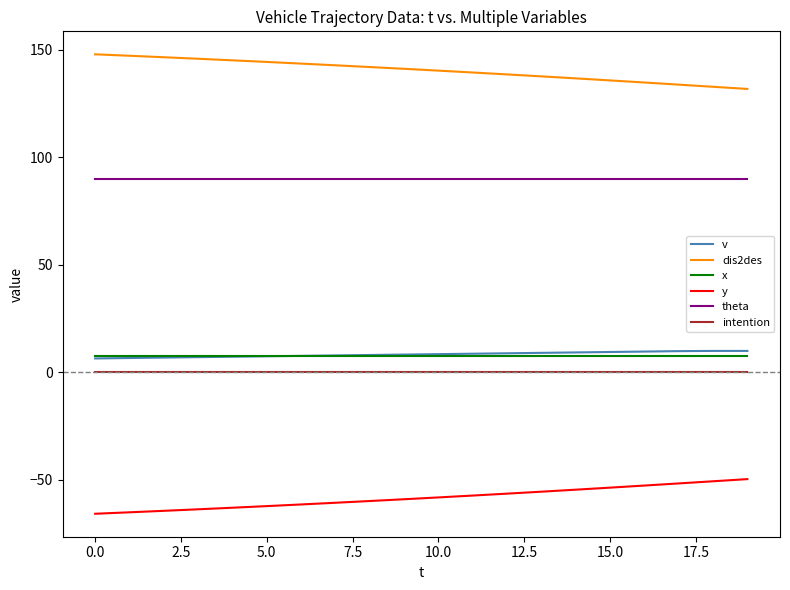

What is the maximum value shown in the chart?

147.9